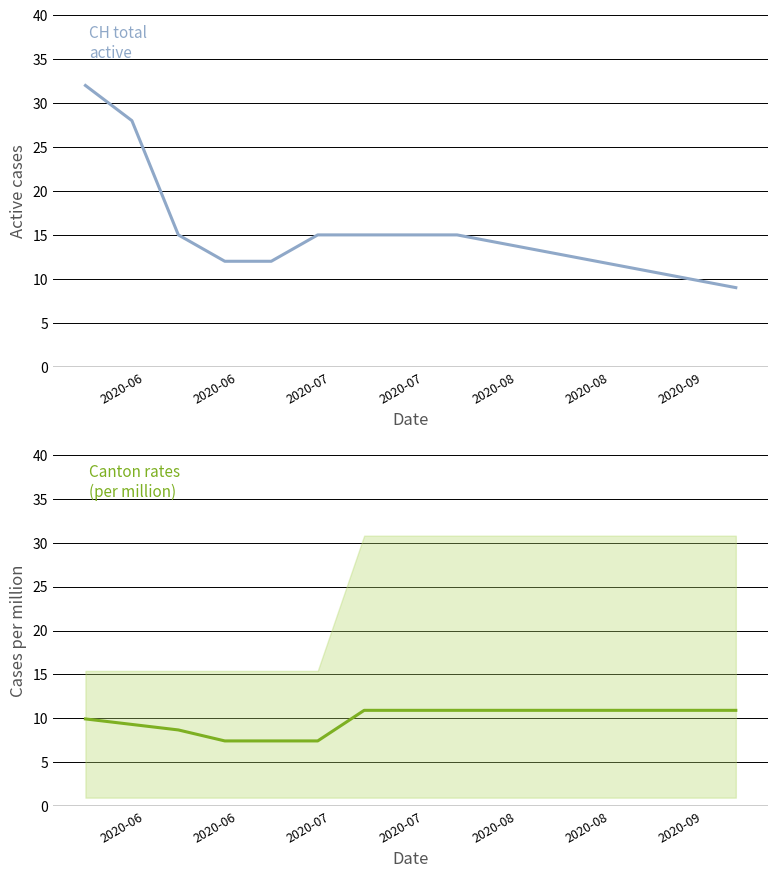

Which series has the largest range (max minus min)?

CH